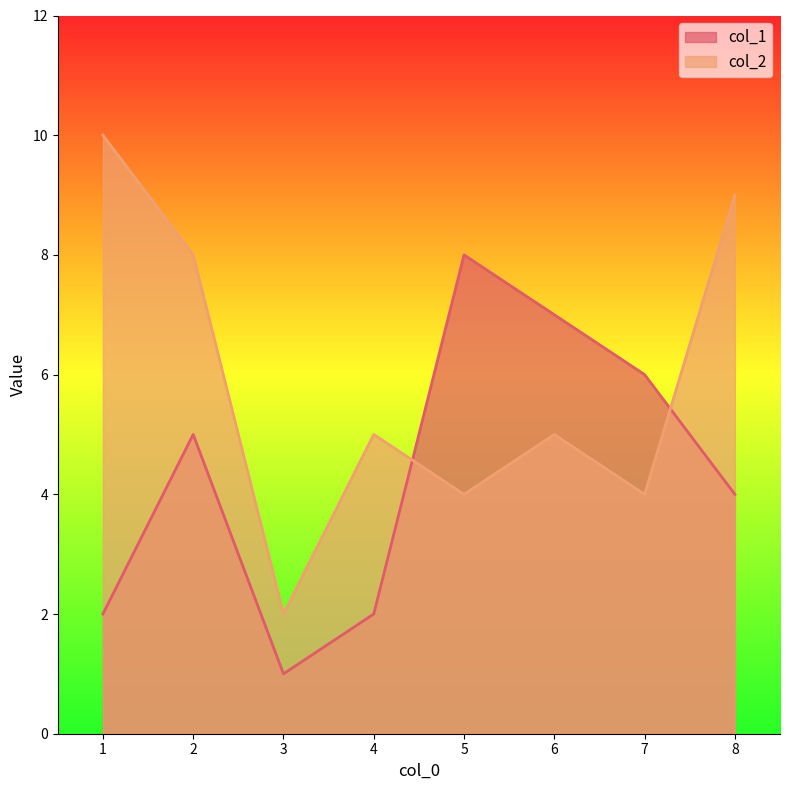

What is the lowest value of the col_2 series?

2